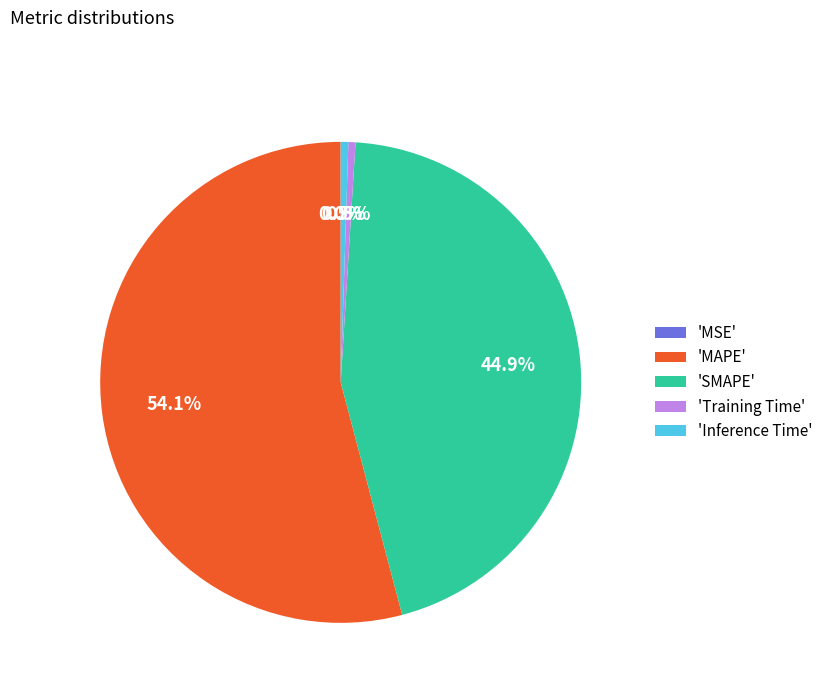

What percentage do 'MAPE' and 'Training Time' together represent?

54.6%